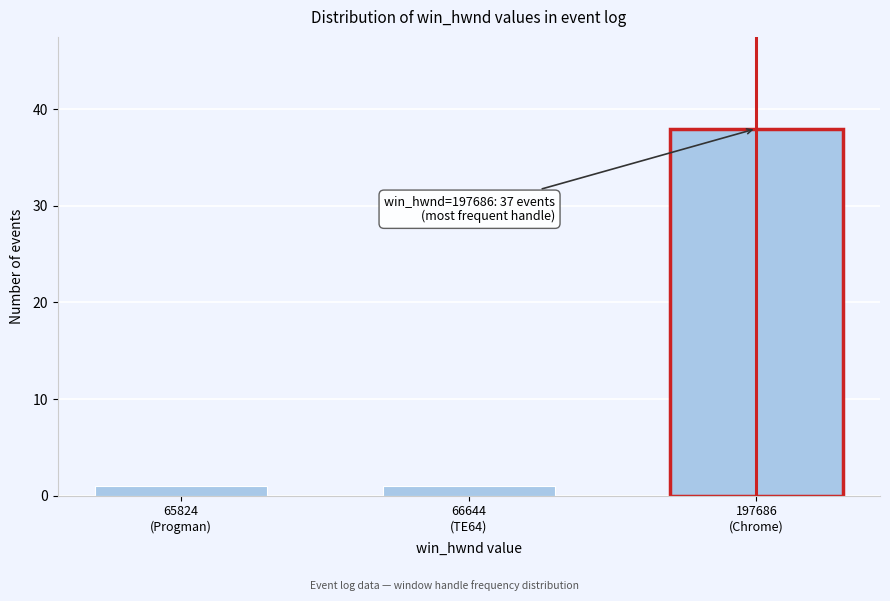

Reading left to right, list all the values displayed in this chart.

1	1	38